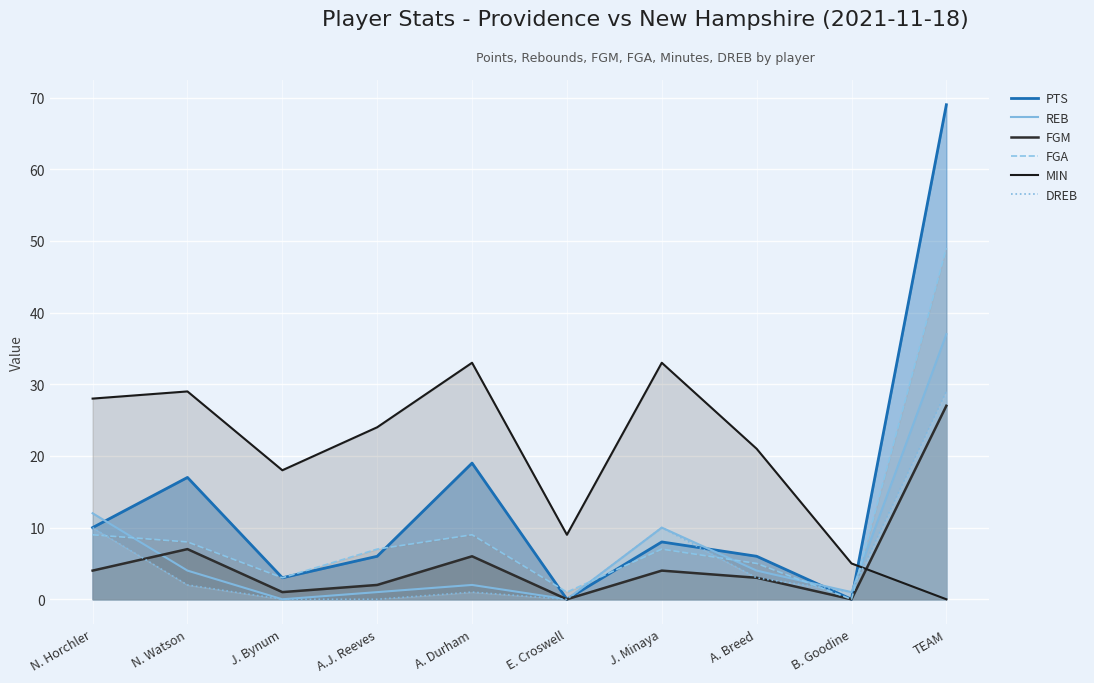

What is the sum of all DREB values?

56